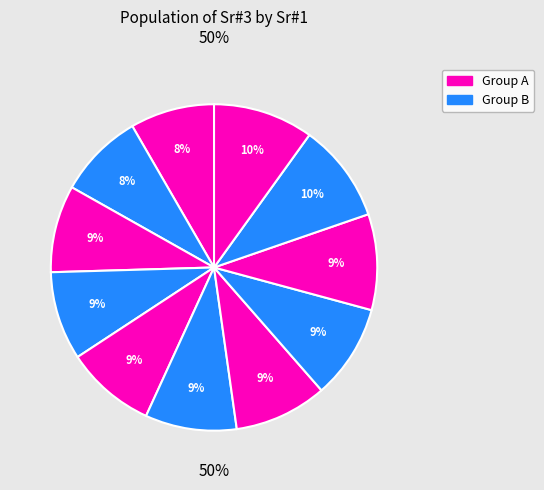

What is the change in value from 59 to 85?

+8